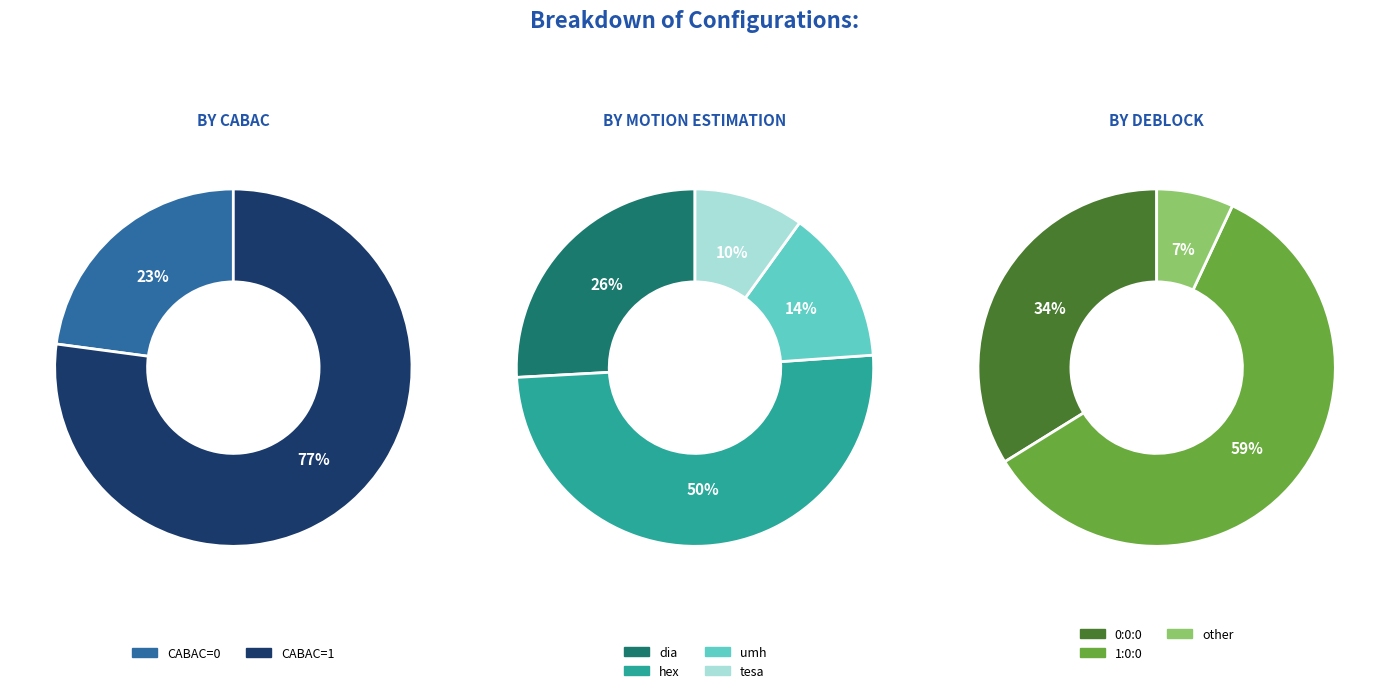

Rank the series by their maximum value, from lowest to highest.

me_counts, deblock_counts, cabac_counts